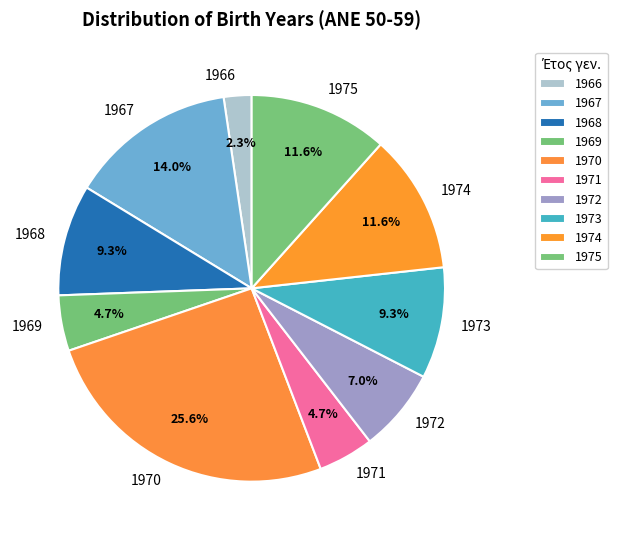

Which slice is the smallest?

1966